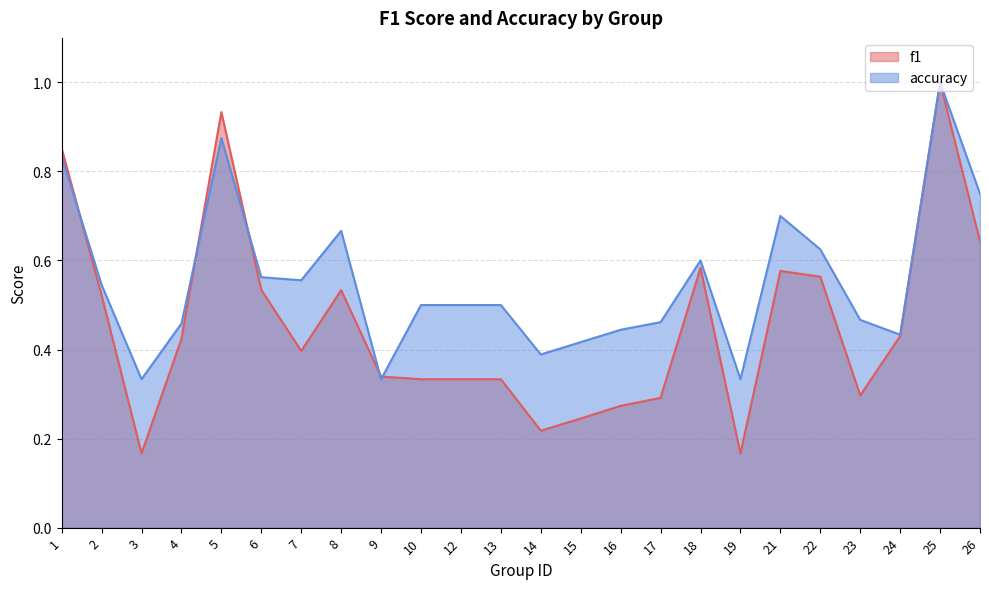

How many intersections are there between accuracy and f1?

5